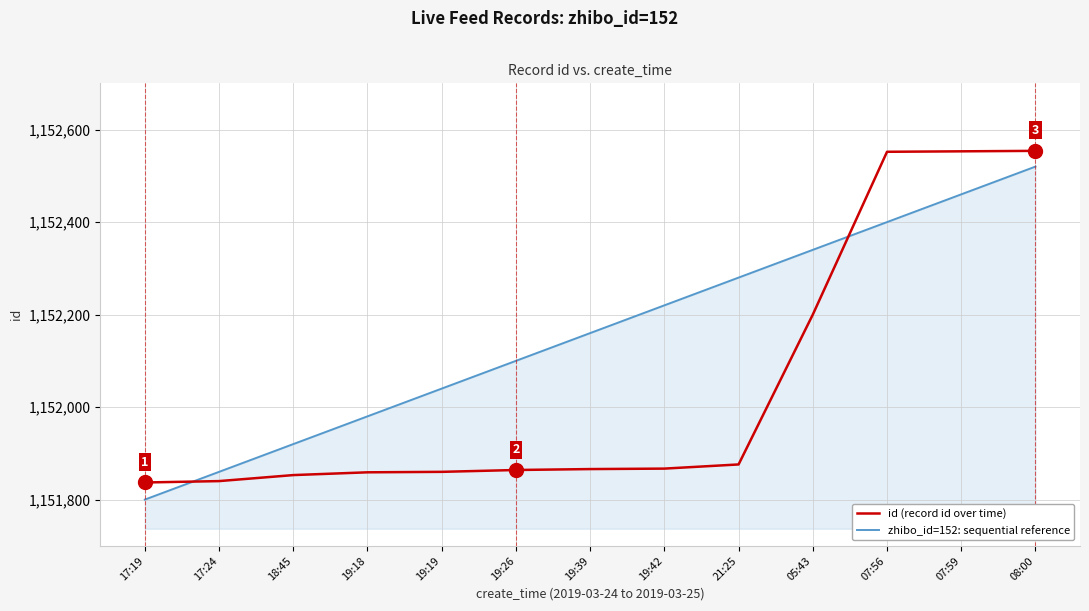

Is the value of id (record id over time) at 19:42 greater than the value of zhibo_id=152: sequential reference at 19:42?

No